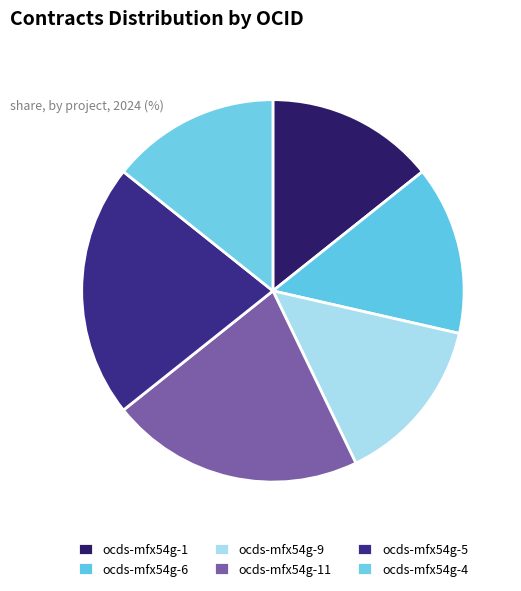

What is the ratio of the value at ocds-mfx54g-1 to the value at ocds-mfx54g-9?

1.0